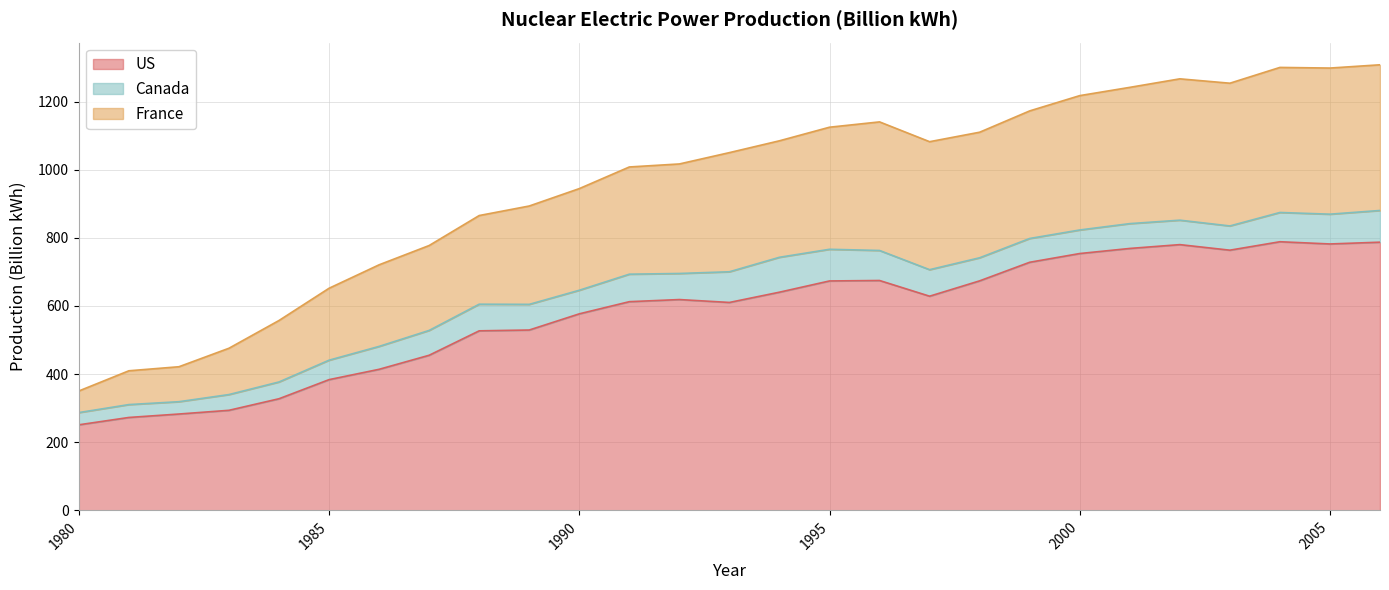

What are all the series names shown in the legend?

US, Canada, France